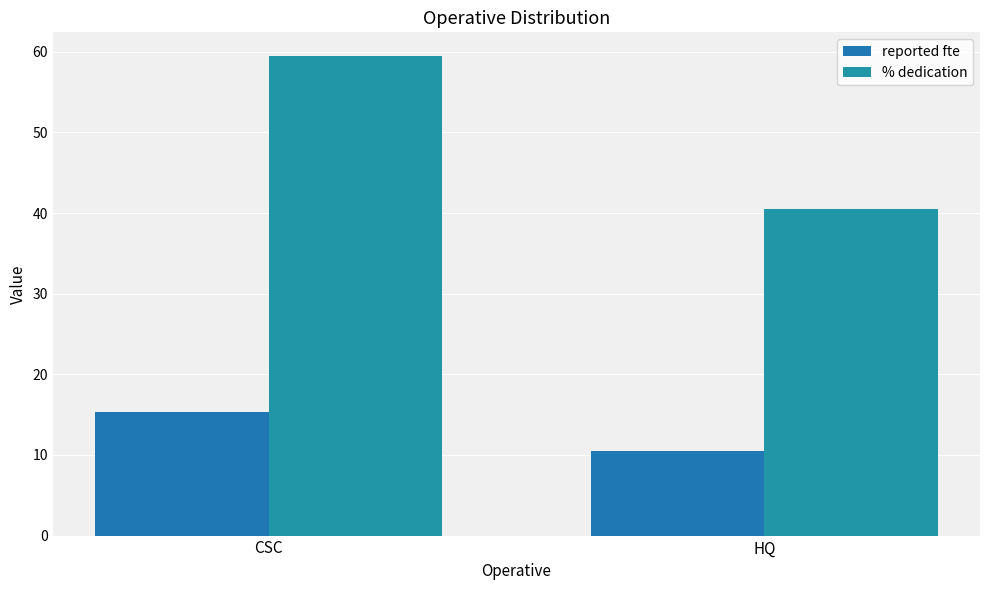

How many distinct data groups are displayed?

2